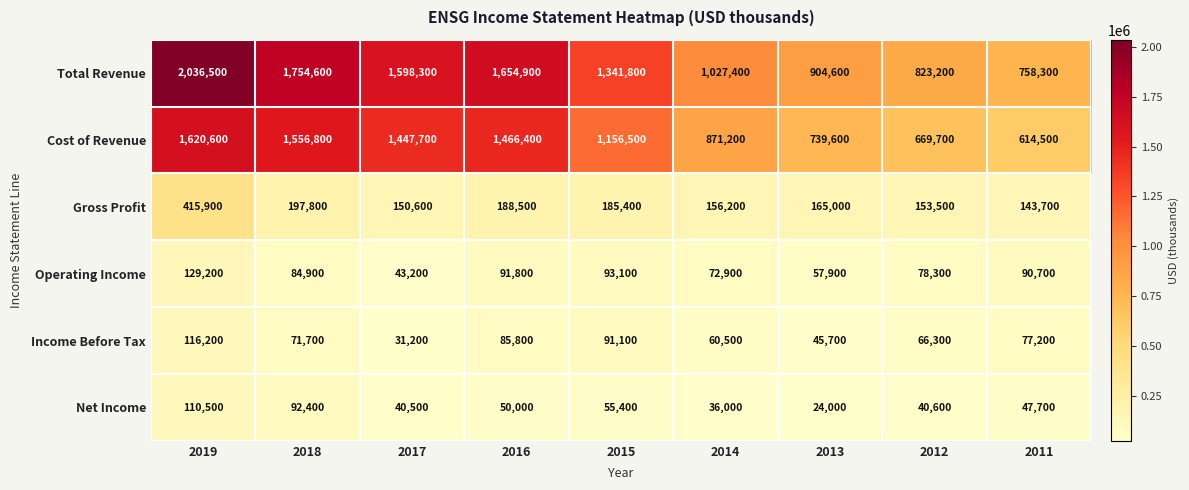

What value does the Cost of Revenue series have at 2016, to the nearest 100?

1466400